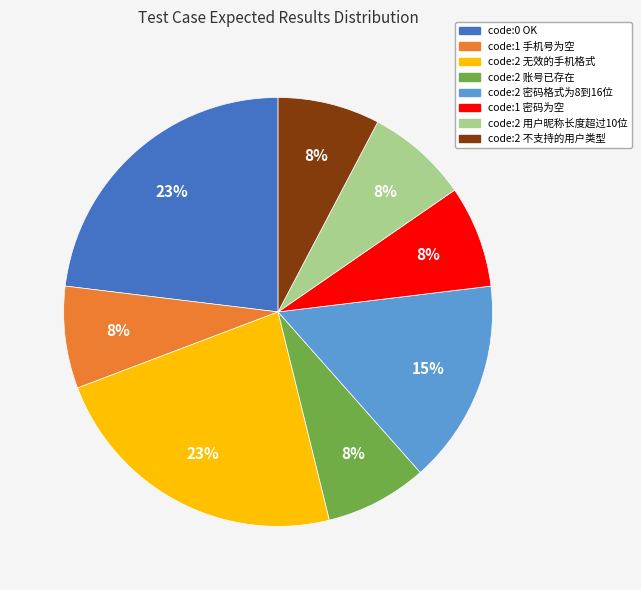

To the nearest percent, what is the difference between the largest and smallest slice percentages?

15%